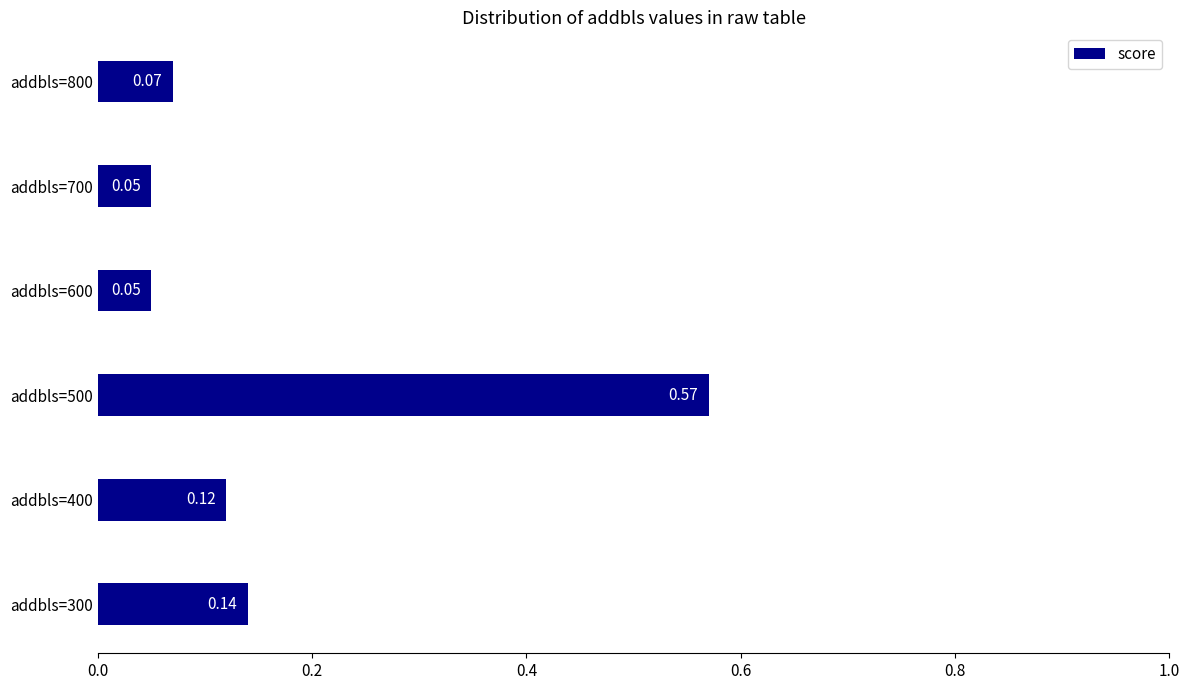

What is the difference between the maximum and minimum values?

0.5